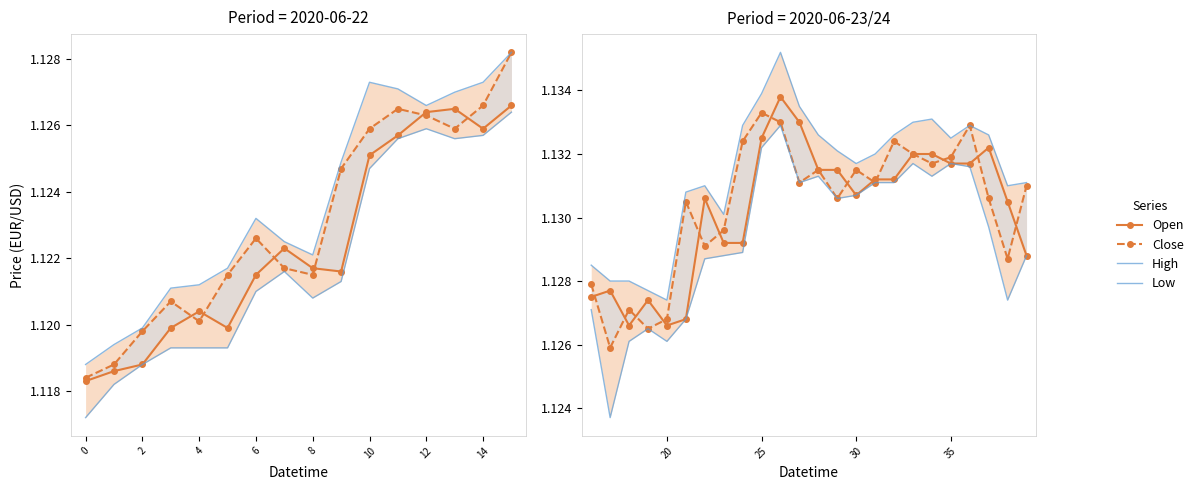

Is this an area chart (filled region under the line)?

No